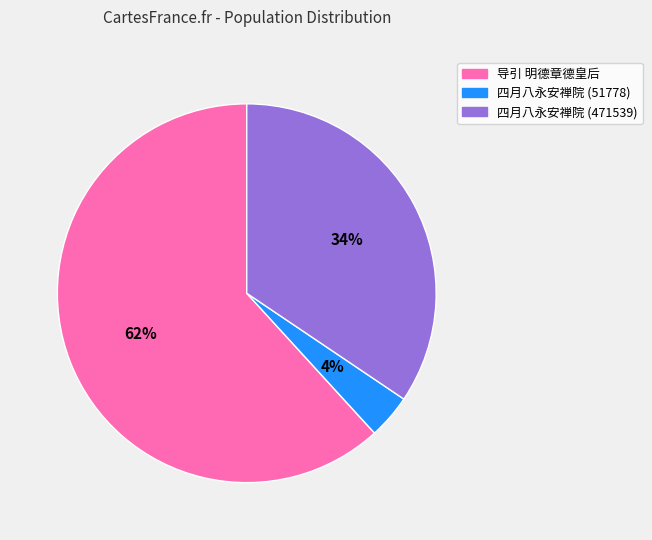

Does any single category account for the majority?

Yes